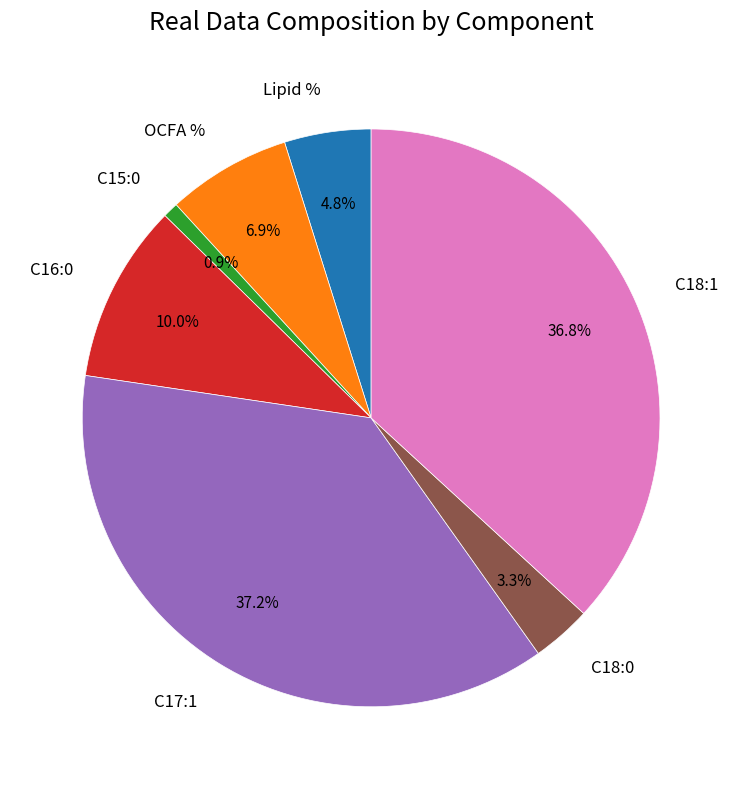

To the nearest percent, what is the difference between the OCFA % and C16:0 slice percentages?

3%